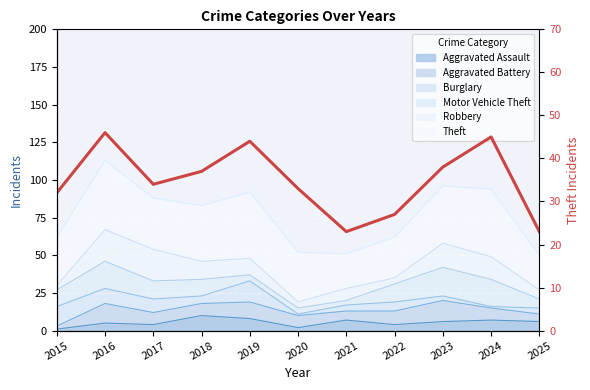

Reading left to right, what are all the values shown in this chart?

2015=32	2016=46	2017=34	2018=37	2019=44	2020=33	2021=23	2022=27	2023=38	2024=45	2025=23